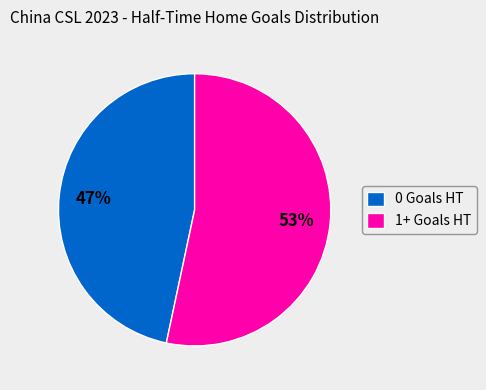

Rank the categories by value from lowest to highest.

0 Goals HT, 1+ Goals HT